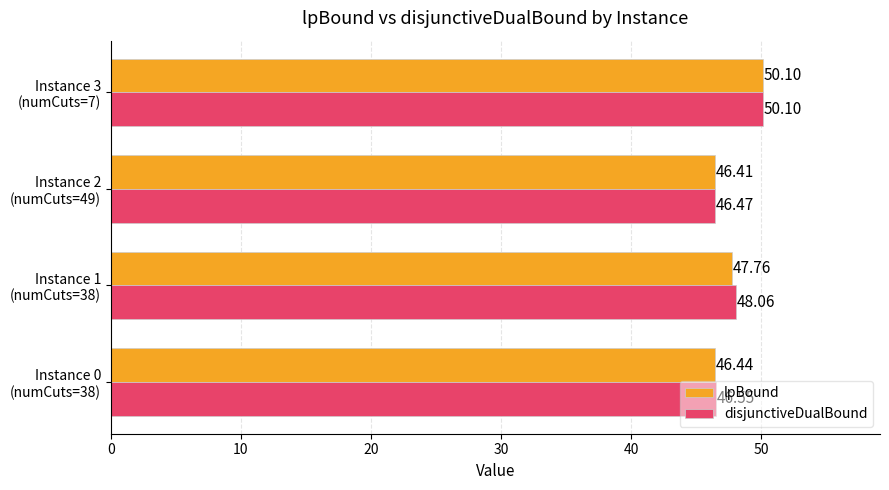

Which label corresponds to the largest value in the chart?

Instance 3
(numCuts=7)